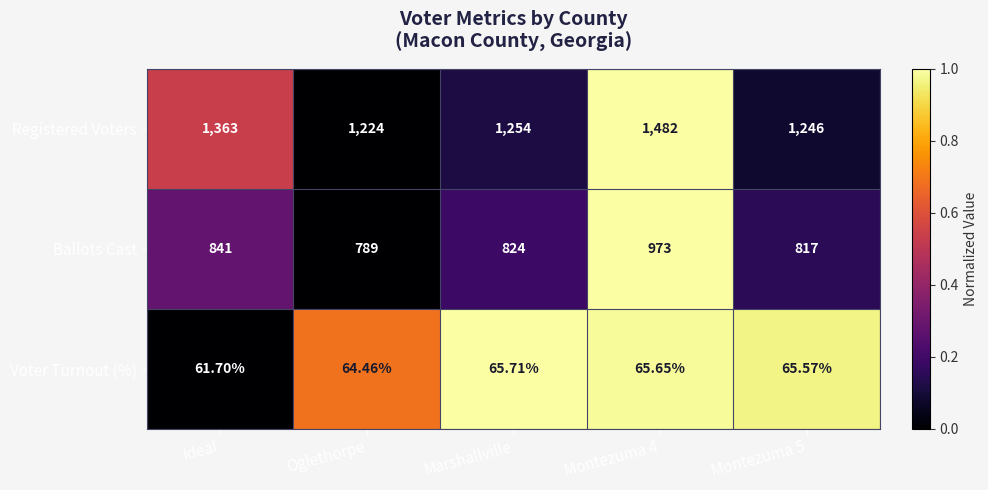

Count the number of data series in this chart.

3